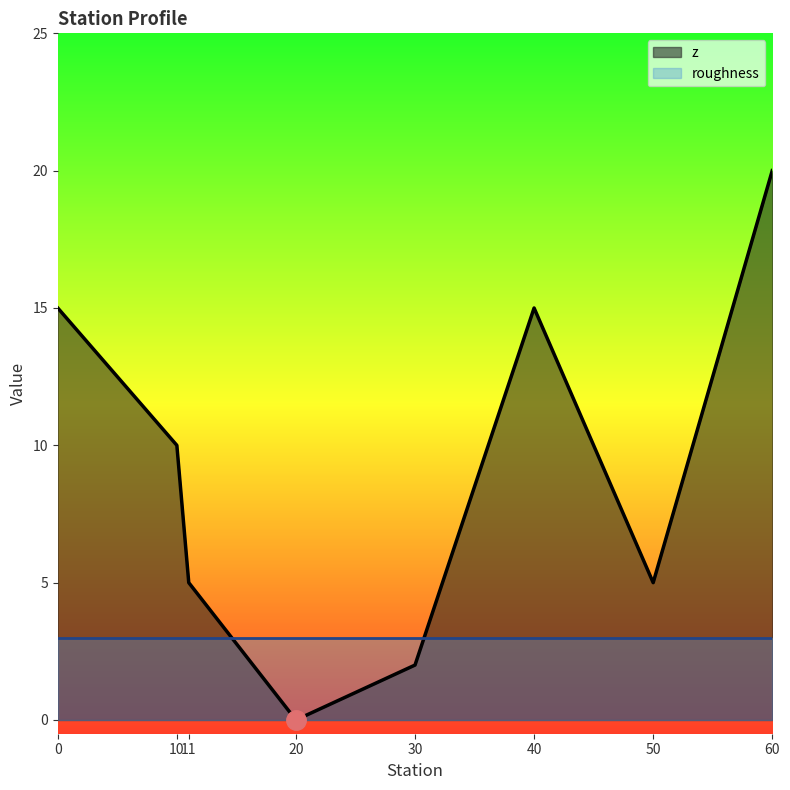

Which has a higher value, 20 or 30?

30